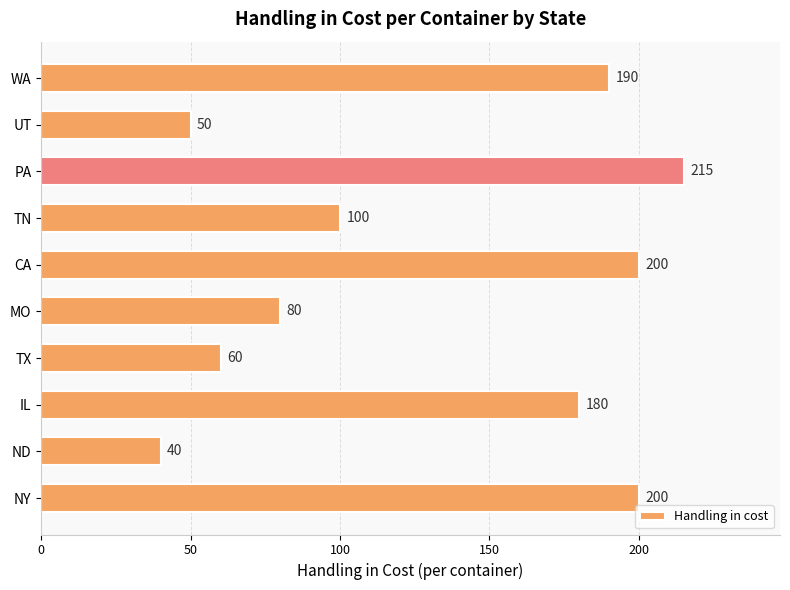

Between UT and MO, which is larger?

MO